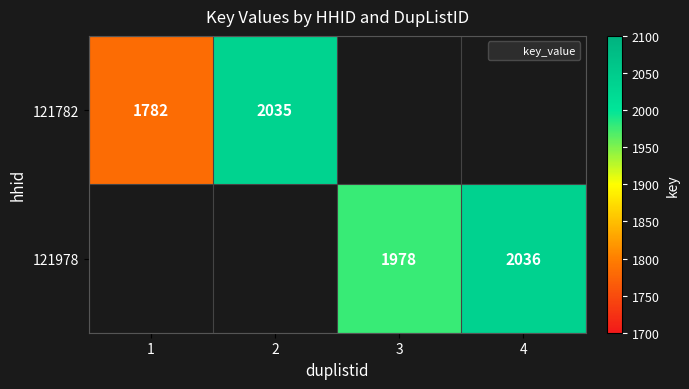

What is the sum of the 121782 values at 1 and 2?

3817